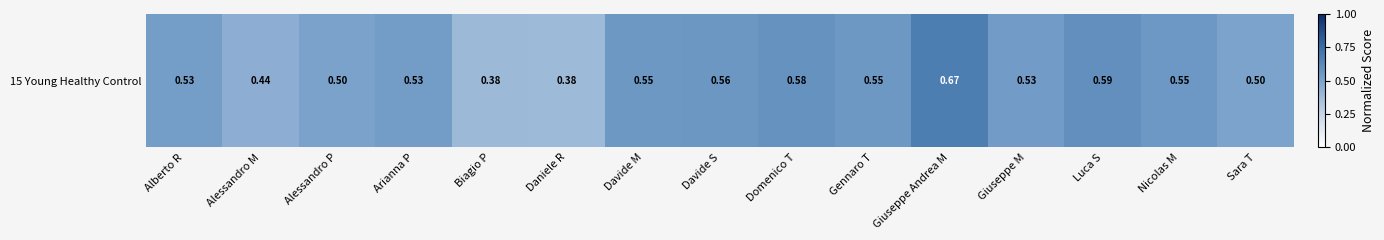

What is the smallest value displayed?

0.4